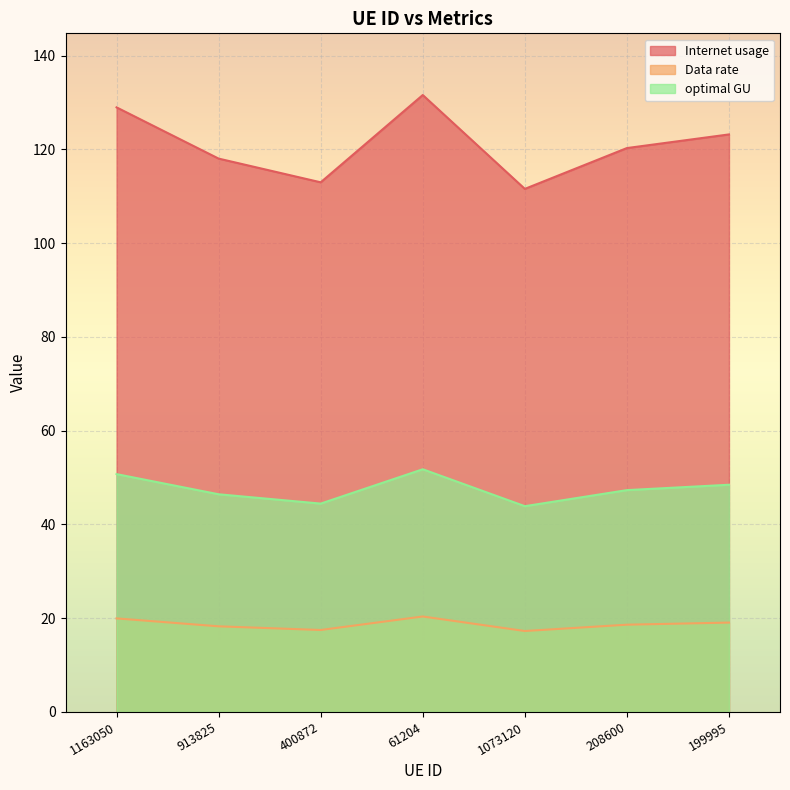

Is the value of Data rate at 400872 greater than the value of Internet usage at 913825?

No